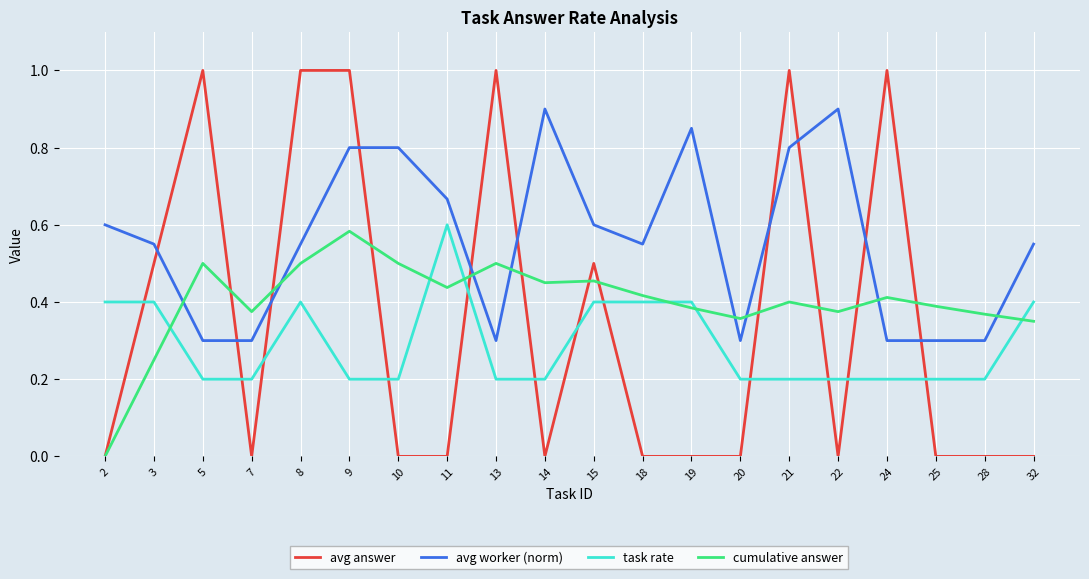

Between 8 and 32, which series saw the biggest shift?

avg answer